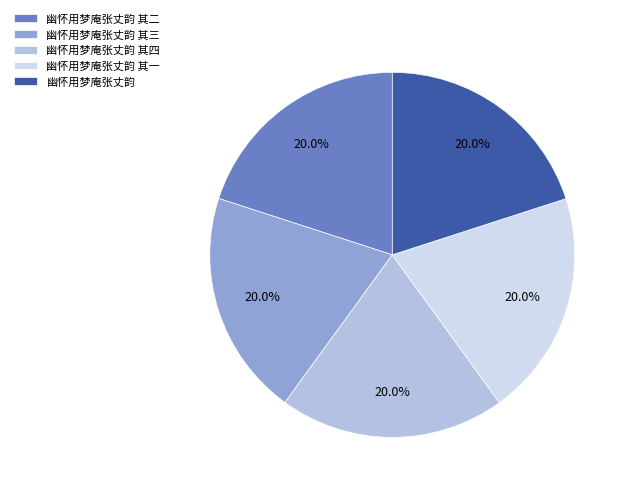

What is the ratio of the value at 幽怀用梦庵张丈韵 其二 to the value at 幽怀用梦庵张丈韵 其一?

1.0